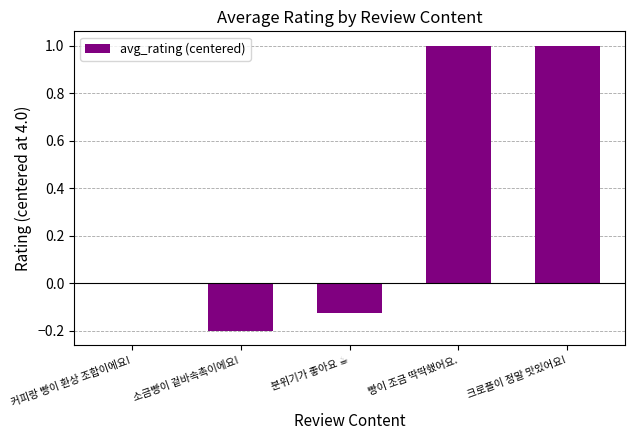

What is the sum of all values?

1.7